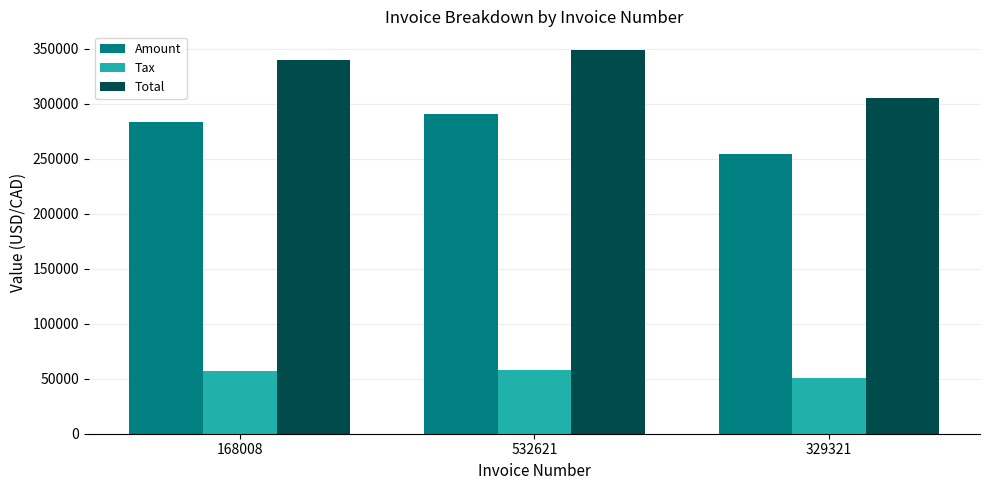

At which category is the sum across all series the highest?

532621